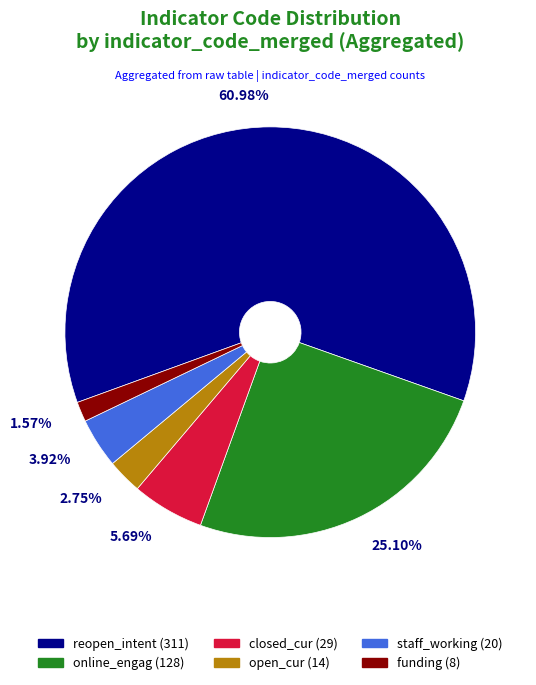

To the nearest percent, what is the difference between the largest and smallest slice percentages?

59%